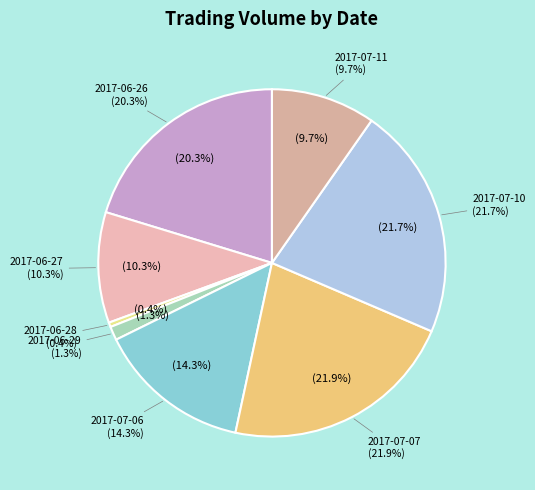

Is it true that 2017-07-07 is 22% of the pie?

True